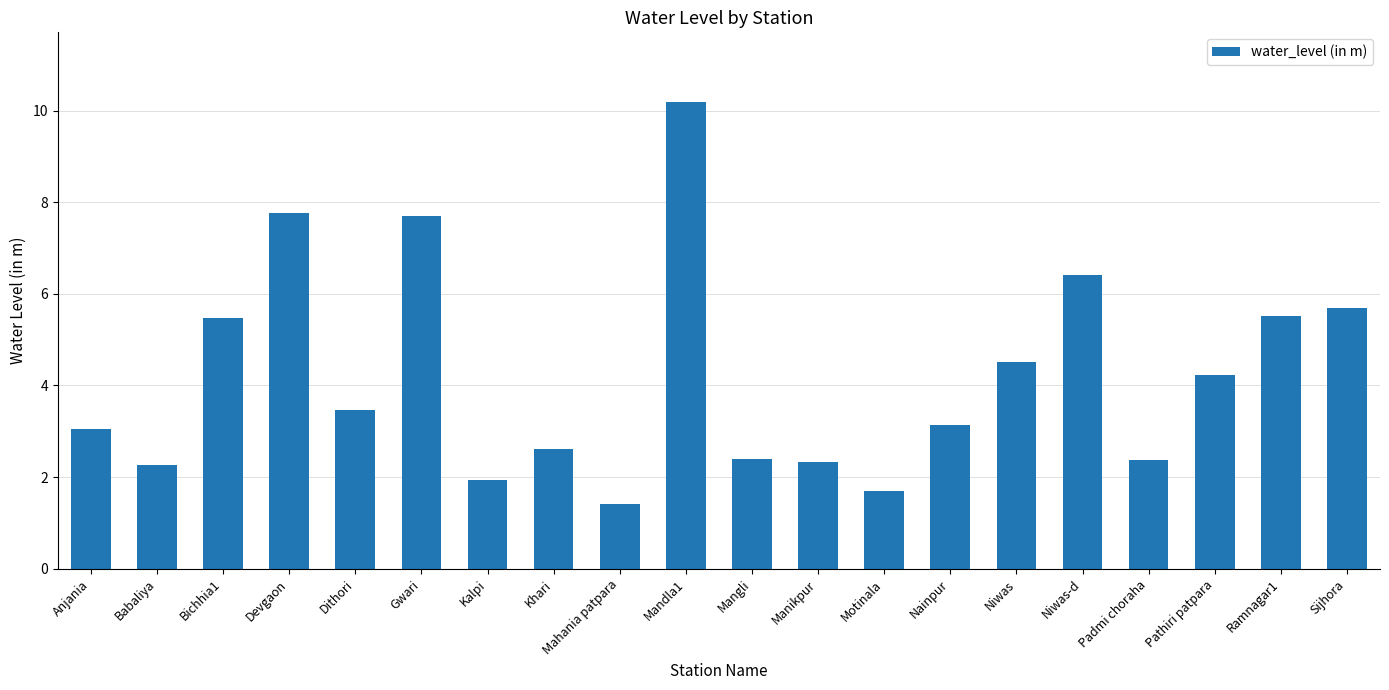

Approximately how many times larger is the value at Mangli compared to Khari?

0.9